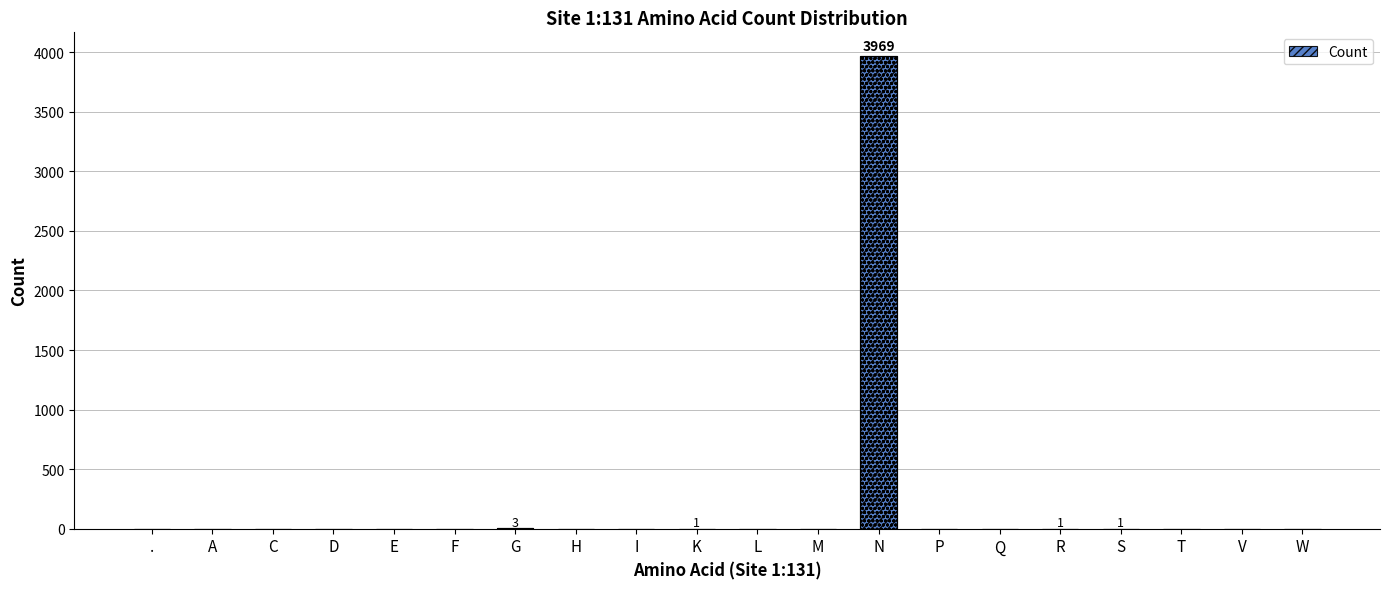

What is the label of the 4th bar from the right?

S